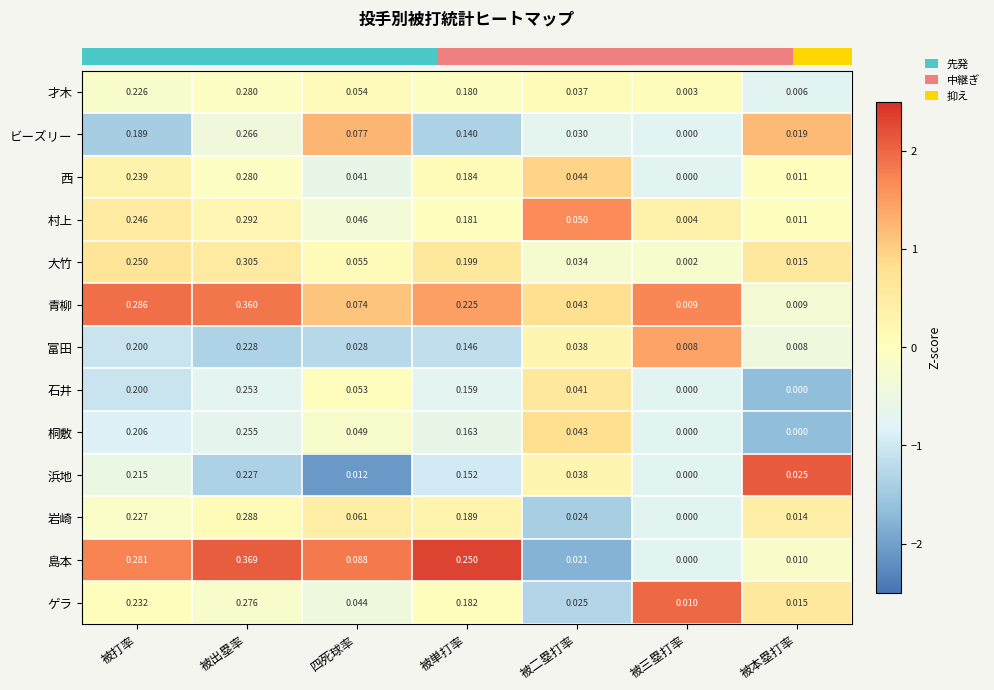

At which category is the sum across all series the highest?

被出塁率